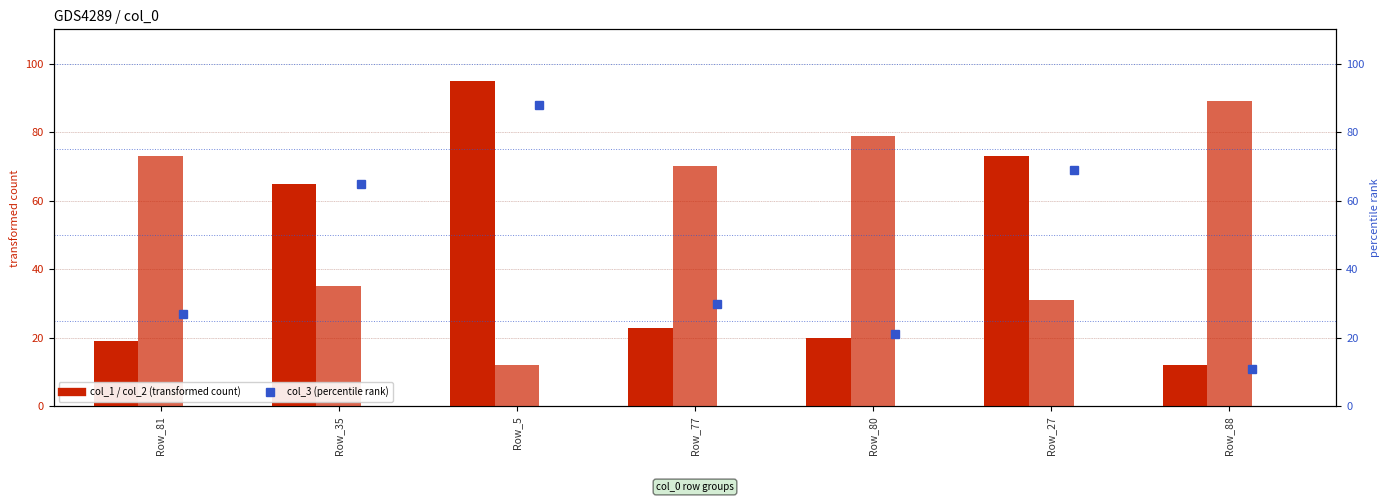

Is it true that col_3 equals 35 at Row_80?

False